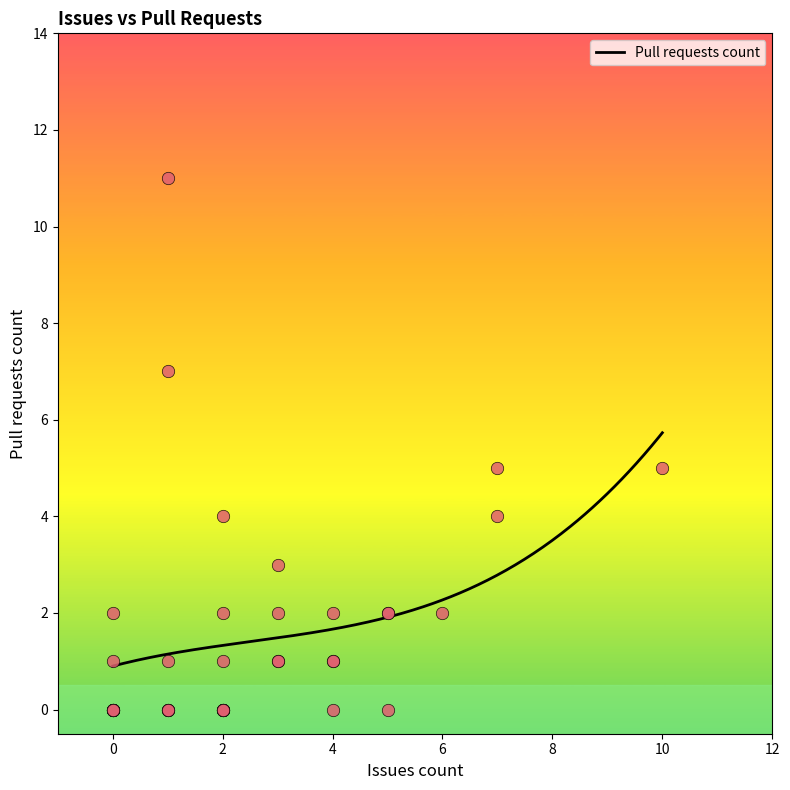

What is the change in value from 6 to 7?

+3